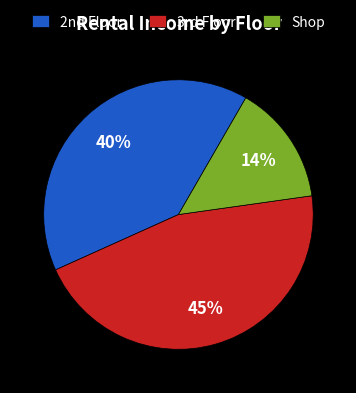

Is there any slice that represents more than half of the pie?

No